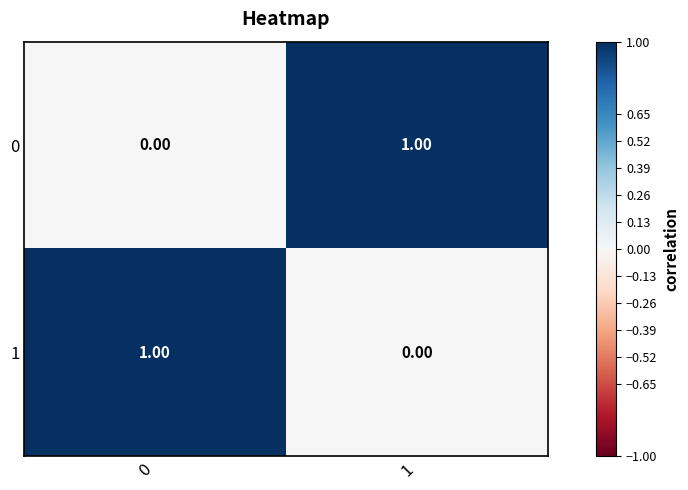

At 0, list the series in order from smallest to largest.

0, 1